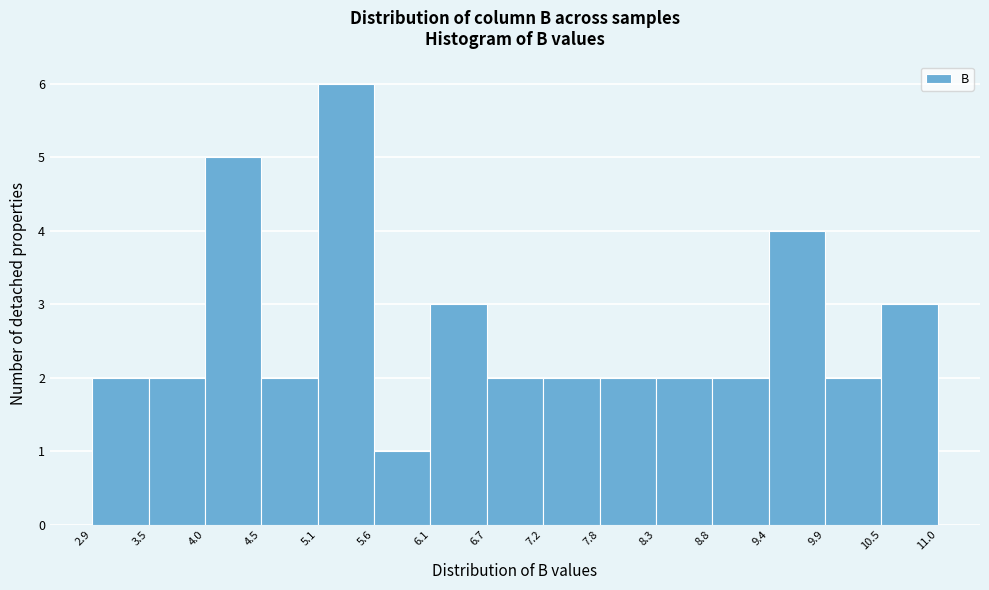

Reading left to right, transcribe this chart: for each bar, give the range it covers on the x-axis and its height. The values are not printed on the chart, so give them approximately, as read against the axis.

2.9 to 3.5: 2
3.5 to 4.0: 2
4.0 to 4.5: 5
4.5 to 5.1: 2
5.1 to 5.6: 6
5.6 to 6.1: 1
6.1 to 6.7: 3
6.7 to 7.2: 2
7.2 to 7.8: 2
7.8 to 8.3: 2
8.3 to 8.8: 2
8.8 to 9.4: 2
9.4 to 9.9: 4
9.9 to 10.5: 2
10.5 to 11.0: 3